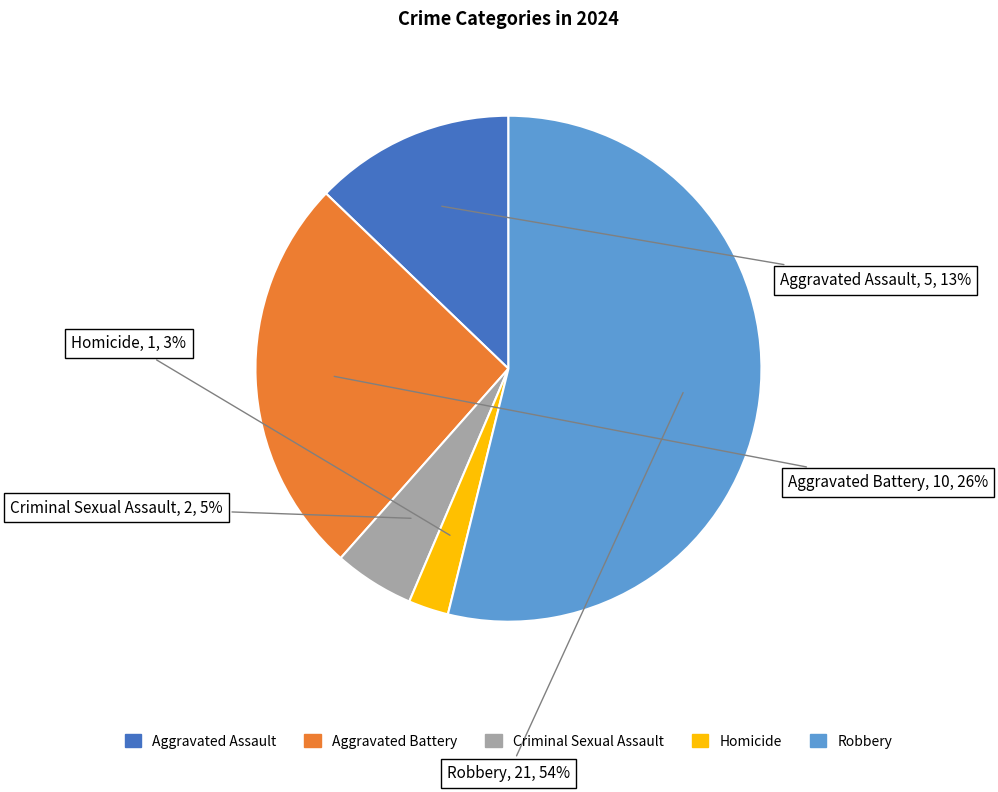

Is there a majority slice in this chart?

Yes